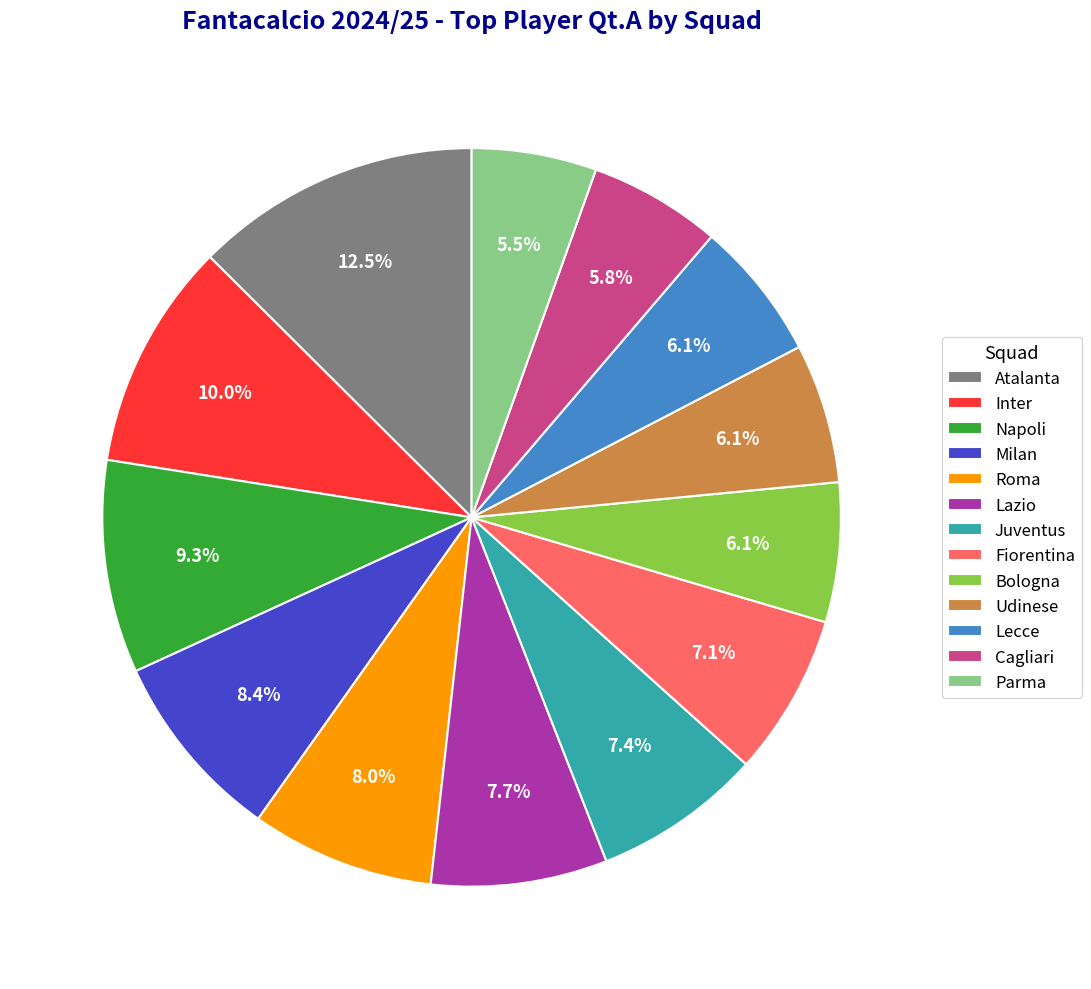

How much of the chart is everything except Milan?

91.6%